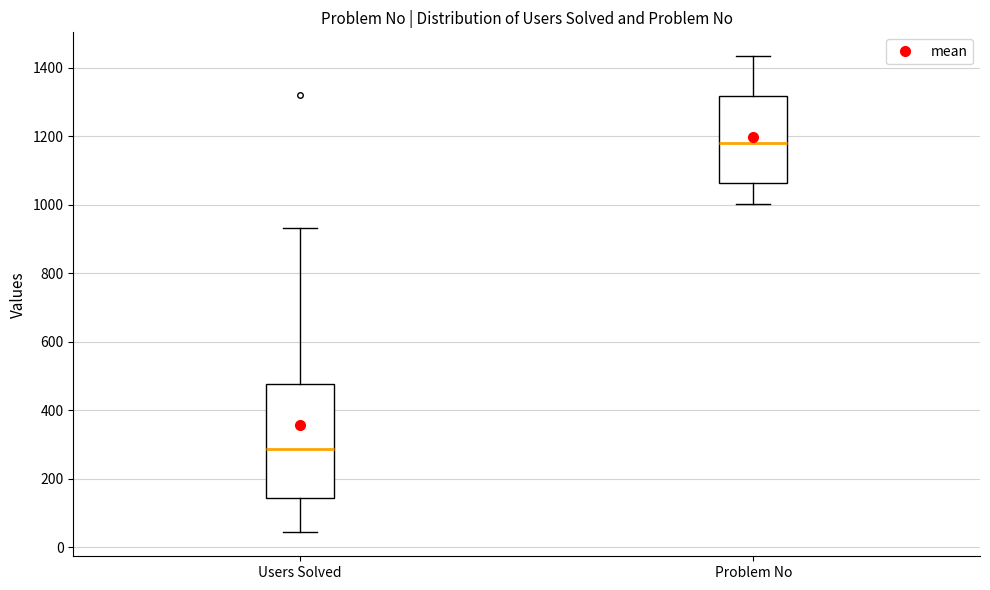

Reading left to right, read every box against the y-axis: the position of its median line, the range the box covers, and the ends of its whiskers. The values are not printed on the chart, so give them approximately, as read against the axis.

Users Solved: median 280, box 140 to 480, whiskers 40 to 940
Problem No: median 1180, box 1060 to 1320, whiskers 1000 to 1440